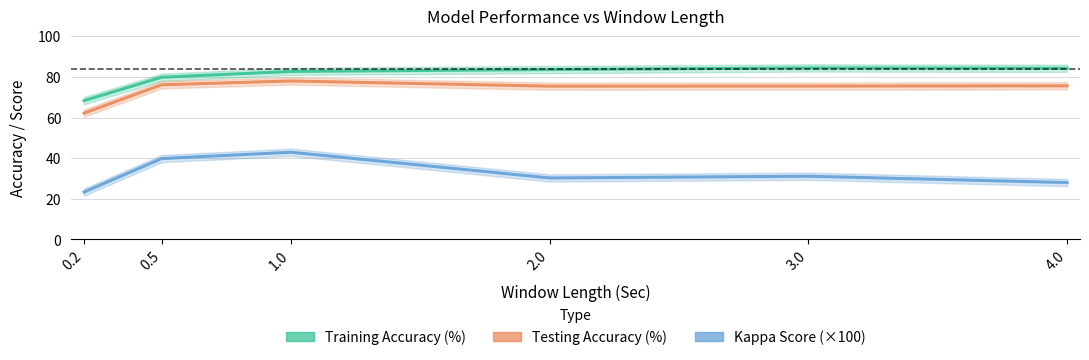

Reading left to right, what are all the values shown in this chart?

Training Accuracy (%): 0.2=68.3	0.5=79.8	1.0=82.7	2.0=83.6	3.0=84.4	4.0=84.2
Testing Accuracy (%): 0.2=62.2	0.5=76.1	1.0=78.0	2.0=75.4	3.0=75.5	4.0=75.6
Kappa Score (×100): 0.2=23.3	0.5=39.8	1.0=42.9	2.0=30.2	3.0=31.1	4.0=28.0